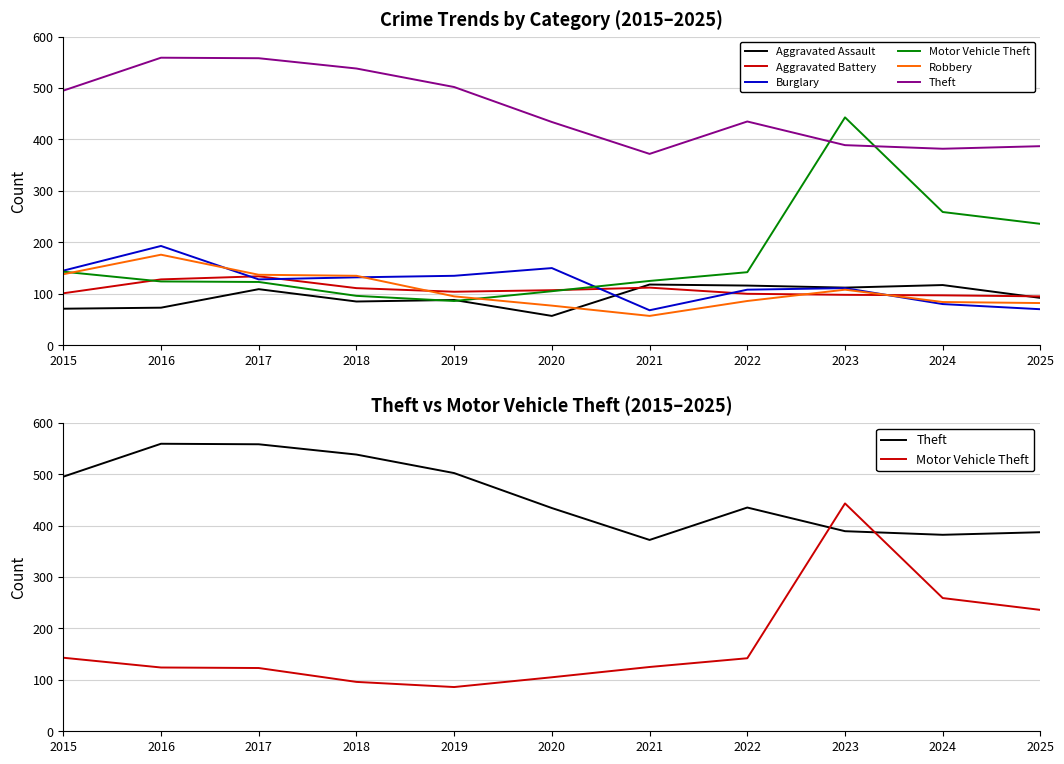

Reading left to right, list all the values displayed in this chart.

Aggravated Assault: 71	73	109	85	88	57	118	116	112	117	92
Aggravated Battery: 101	128	134	111	104	107	112	100	98	97	95
Burglary: 145	193	128	132	135	150	68	108	111	80	70
Motor Vehicle Theft: 143	124	123	96	86	105	125	142	443	259	236
Robbery: 138	176	137	135	95	77	57	86	108	84	82
Theft: 495	559	558	538	502	434	372	435	389	382	387